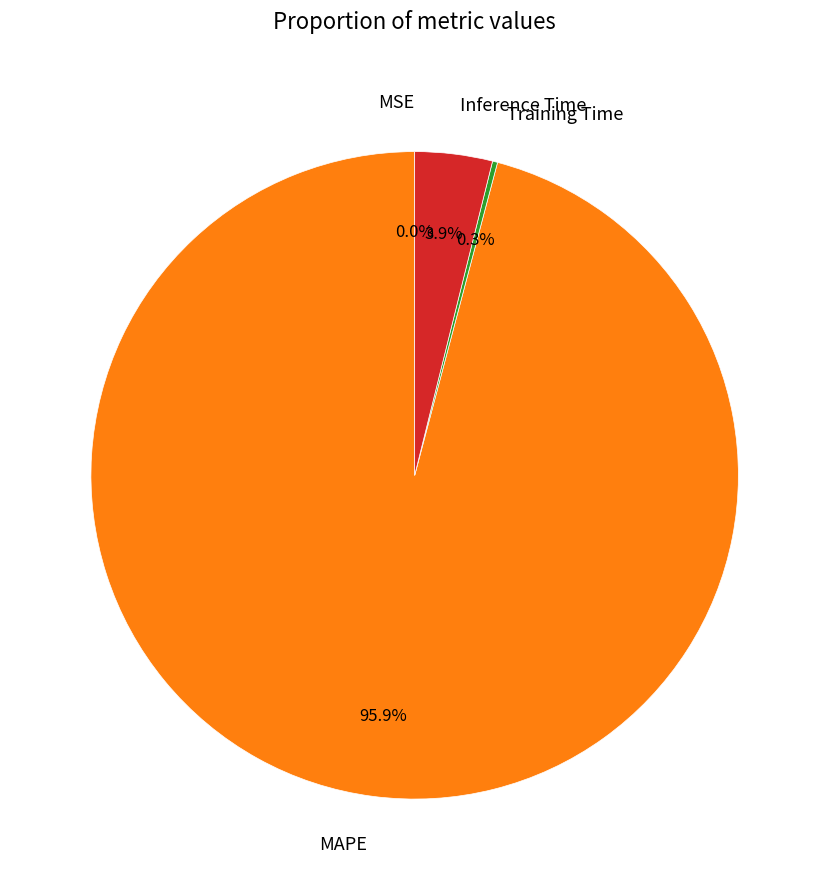

The Inference Time slice represents 4% of the pie. True or false?

True